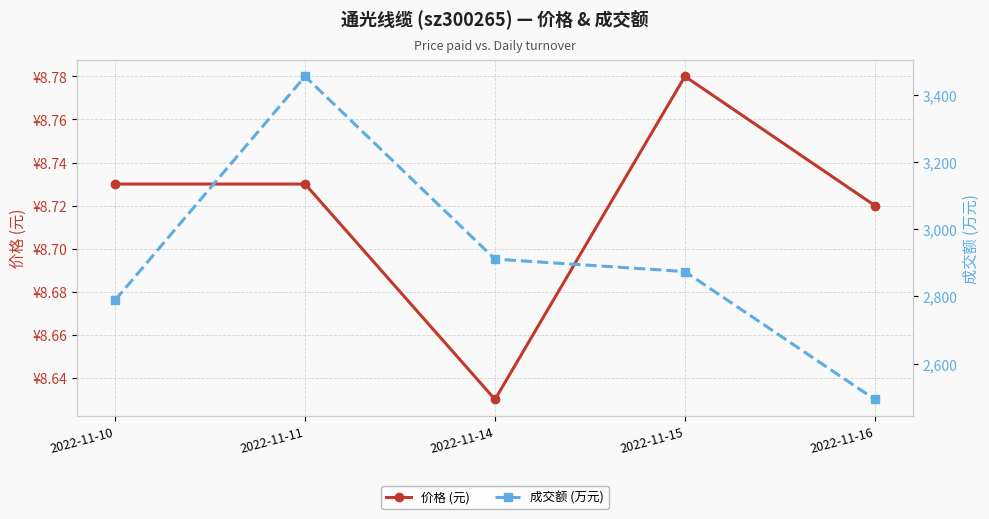

At which label does 价格 (元) reach its minimum?

2022-11-14